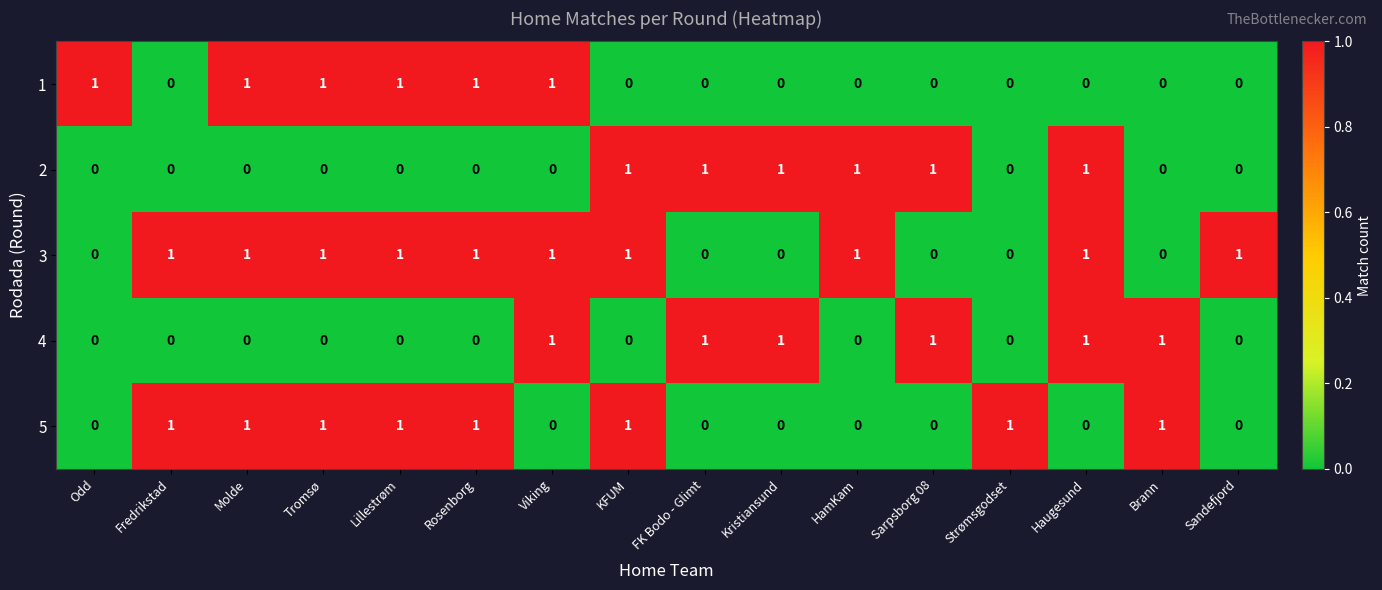

At how many categories does at least one series exceed 0?

16